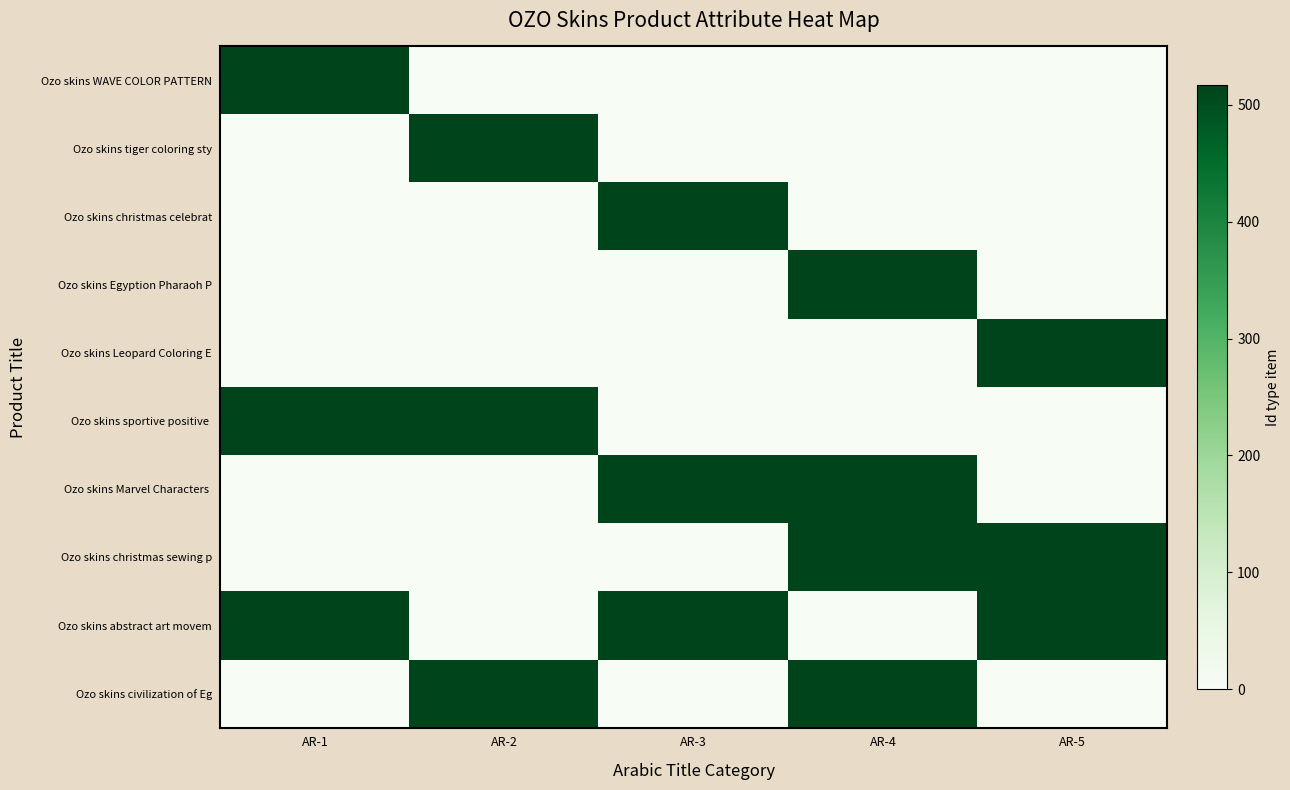

What is the spread (max minus min) of values at AR-2?

517